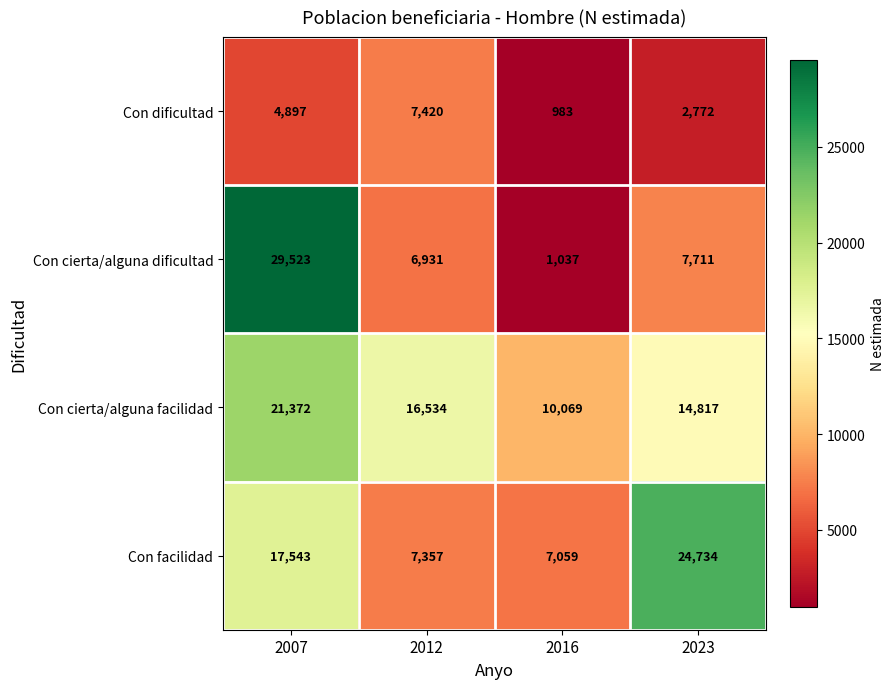

Which series changed the most between 2007 and 2012?

Con cierta/alguna dificultad